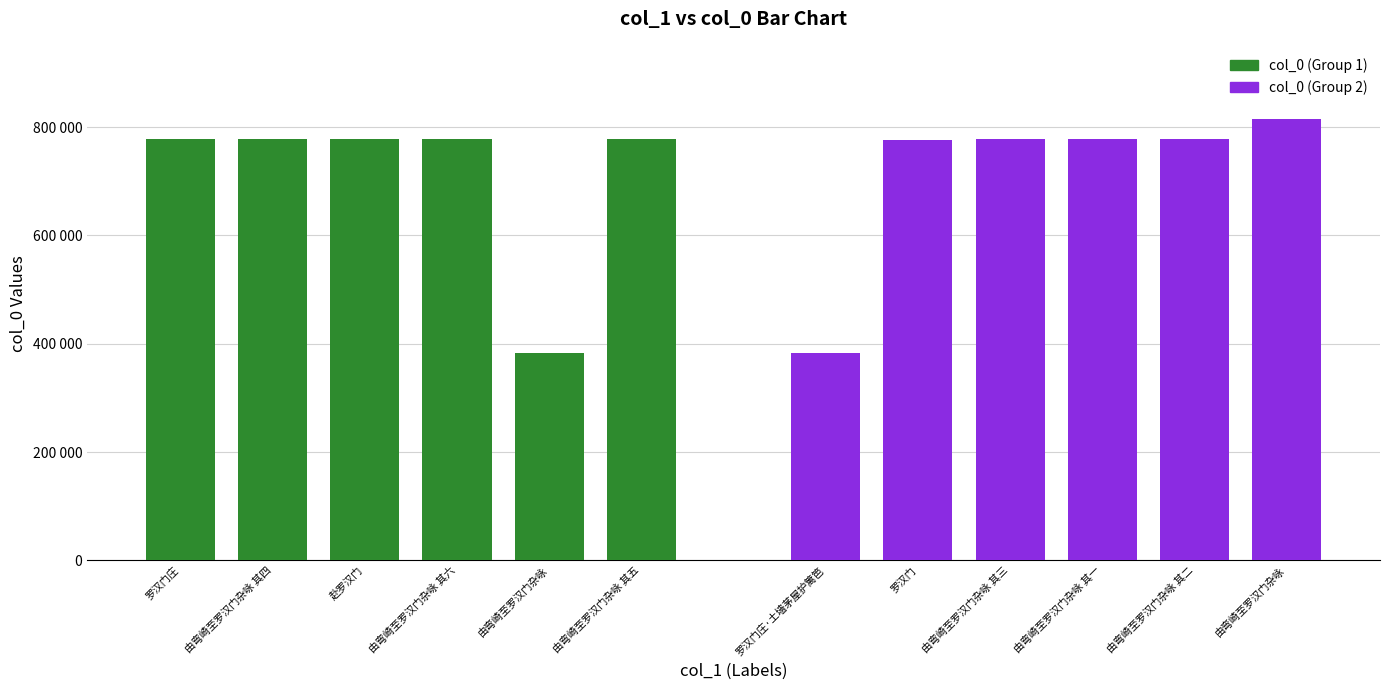

What is the label of the 3rd bar from the left?

赴罗汉门